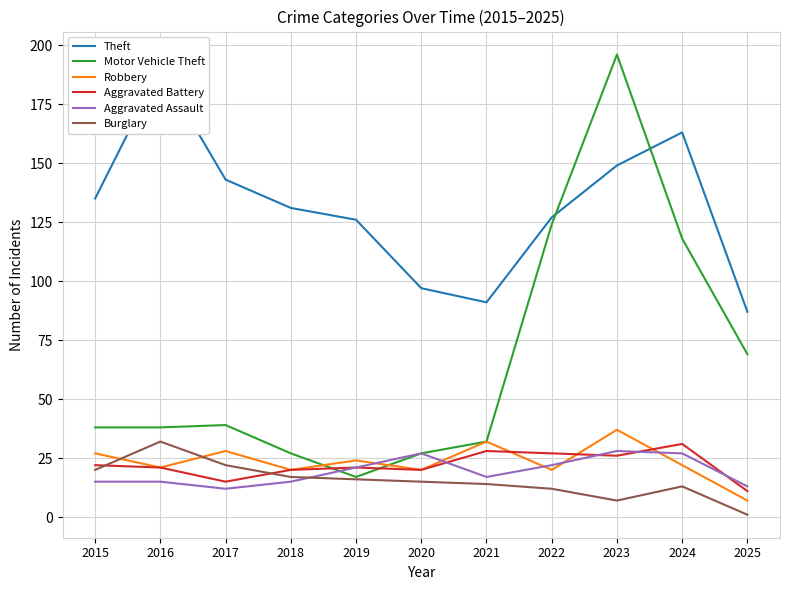

What is the spread (max minus min) of values at 2015?

120